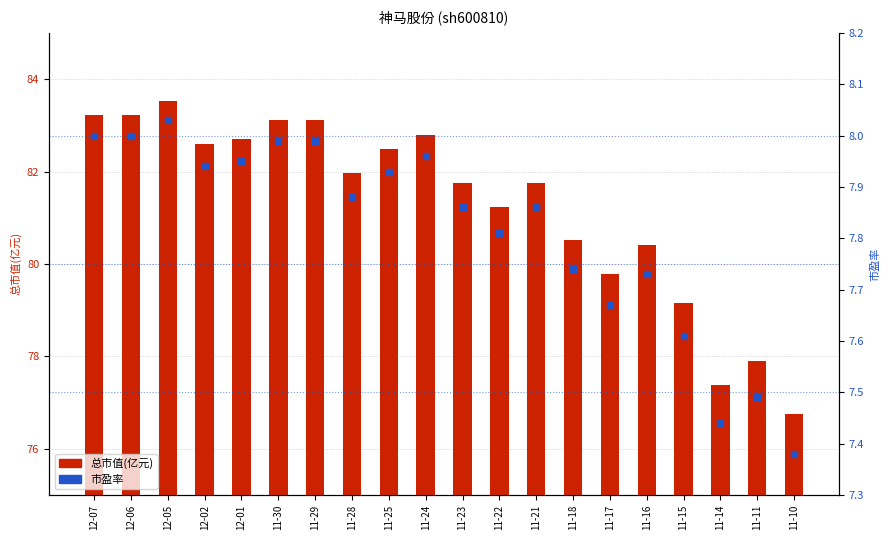

What are all the series names shown in the legend?

总市值(亿元), 市盈率